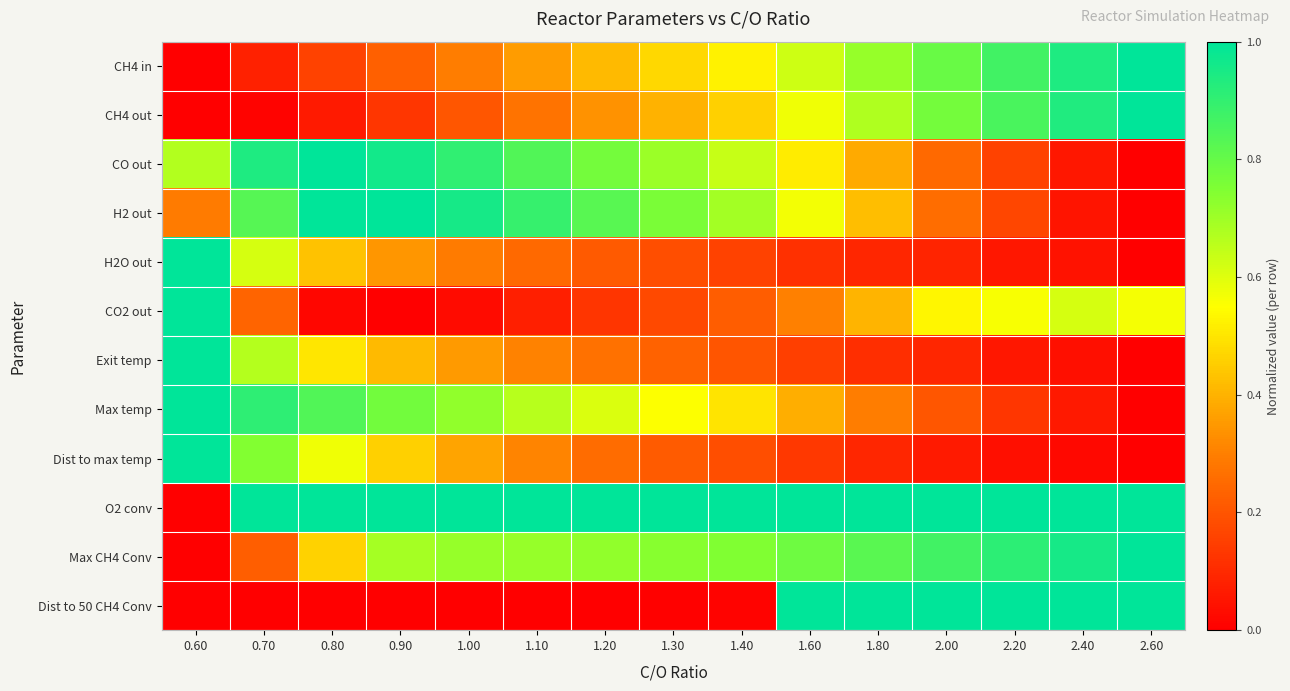

Reading right to left, what are all the values shown in this chart?

CH4 in: 2.60=1.0	2.40=0.9	2.20=0.9	2.00=0.8	1.80=0.7	1.60=0.6	1.40=0.5	1.30=0.5	1.20=0.4	1.10=0.4	1.00=0.3	0.90=0.2	0.80=0.2	0.70=0.1	0.60=0.0
CH4 out: 2.60=1.0	2.40=0.9	2.20=0.9	2.00=0.8	1.80=0.7	1.60=0.6	1.40=0.5	1.30=0.4	1.20=0.3	1.10=0.3	1.00=0.2	0.90=0.1	0.80=0.1	0.70=0.0	0.60=0.0
CO out: 2.60=0.0	2.40=0.1	2.20=0.2	2.00=0.2	1.80=0.4	1.60=0.5	1.40=0.6	1.30=0.7	1.20=0.8	1.10=0.8	1.00=0.9	0.90=1.0	0.80=1.0	0.70=0.9	0.60=0.7
H2 out: 2.60=0.0	2.40=0.0	2.20=0.2	2.00=0.3	1.80=0.4	1.60=0.6	1.40=0.7	1.30=0.8	1.20=0.8	1.10=0.9	1.00=1.0	0.90=1.0	0.80=1.0	0.70=0.8	0.60=0.3
H2O out: 2.60=0.0	2.40=0.0	2.20=0.1	2.00=0.1	1.80=0.1	1.60=0.1	1.40=0.2	1.30=0.2	1.20=0.2	1.10=0.2	1.00=0.3	0.90=0.3	0.80=0.4	0.70=0.6	0.60=1.0
CO2 out: 2.60=0.6	2.40=0.6	2.20=0.6	2.00=0.5	1.80=0.4	1.60=0.3	1.40=0.2	1.30=0.2	1.20=0.1	1.10=0.1	1.00=0.0	0.90=0.0	0.80=0.0	0.70=0.2	0.60=1.0
Exit temp: 2.60=0.0	2.40=0.0	2.20=0.1	2.00=0.1	1.80=0.1	1.60=0.1	1.40=0.2	1.30=0.2	1.20=0.3	1.10=0.3	1.00=0.4	0.90=0.4	0.80=0.5	0.70=0.7	0.60=1.0
Max temp: 2.60=0.0	2.40=0.1	2.20=0.1	2.00=0.2	1.80=0.3	1.60=0.4	1.40=0.5	1.30=0.6	1.20=0.6	1.10=0.7	1.00=0.7	0.90=0.8	0.80=0.8	0.70=0.9	0.60=1.0
Dist to max temp: 2.60=0.0	2.40=0.0	2.20=0.0	2.00=0.1	1.80=0.1	1.60=0.1	1.40=0.2	1.30=0.2	1.20=0.3	1.10=0.3	1.00=0.4	0.90=0.5	0.80=0.6	0.70=0.7	0.60=1.0
O2 conv: 2.60=1.0	2.40=1.0	2.20=1.0	2.00=1.0	1.80=1.0	1.60=1.0	1.40=1.0	1.30=1.0	1.20=1.0	1.10=1.0	1.00=1.0	0.90=1.0	0.80=1.0	0.70=1.0	0.60=0.0
Max CH4 Conv: 2.60=1.0	2.40=1.0	2.20=0.9	2.00=0.9	1.80=0.8	1.60=0.8	1.40=0.7	1.30=0.7	1.20=0.7	1.10=0.7	1.00=0.7	0.90=0.7	0.80=0.5	0.70=0.2	0.60=0.0
Dist to 50 CH4 Conv: 2.60=1.0	2.40=1.0	2.20=1.0	2.00=1.0	1.80=1.0	1.60=1.0	1.40=0.0	1.30=0.0	1.20=0.0	1.10=0.0	1.00=0.0	0.90=0.0	0.80=0.0	0.70=0.0	0.60=0.0